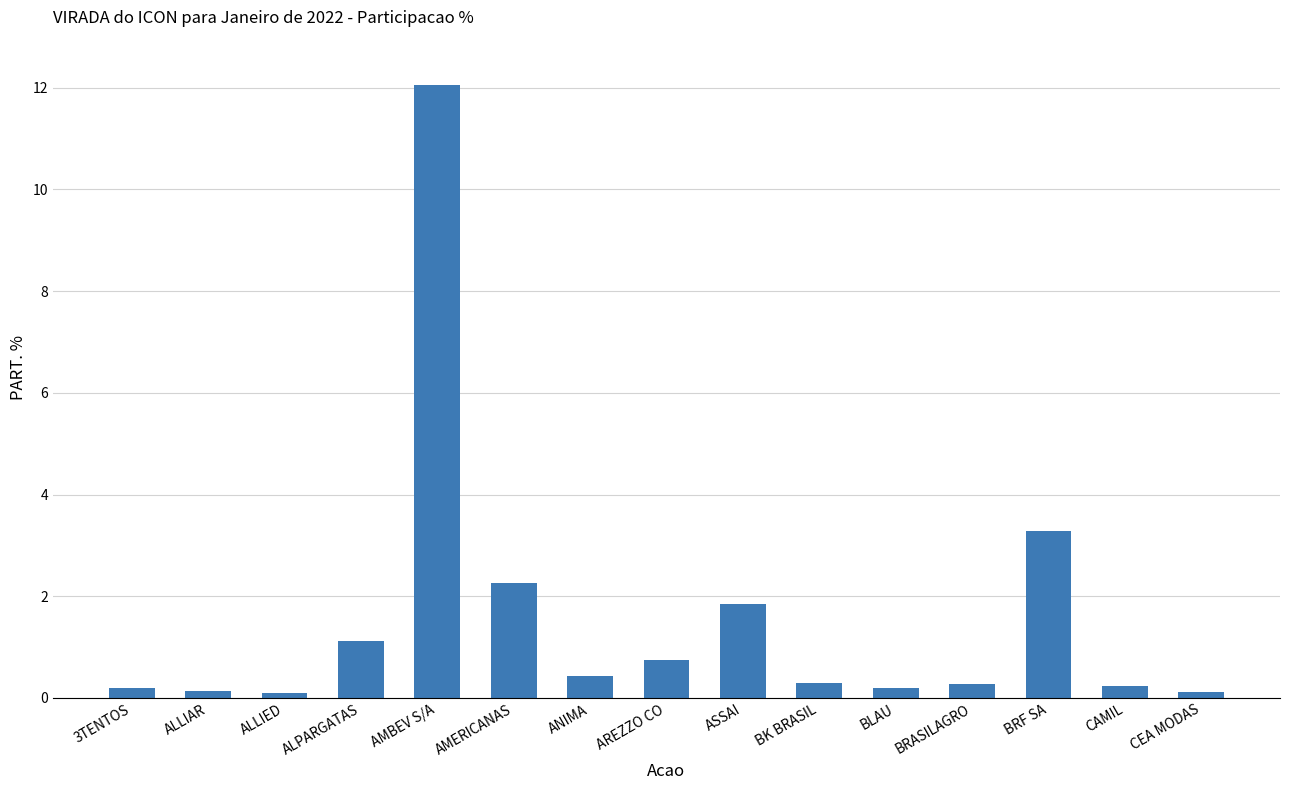

What value does the data have at ANIMA?

0.4